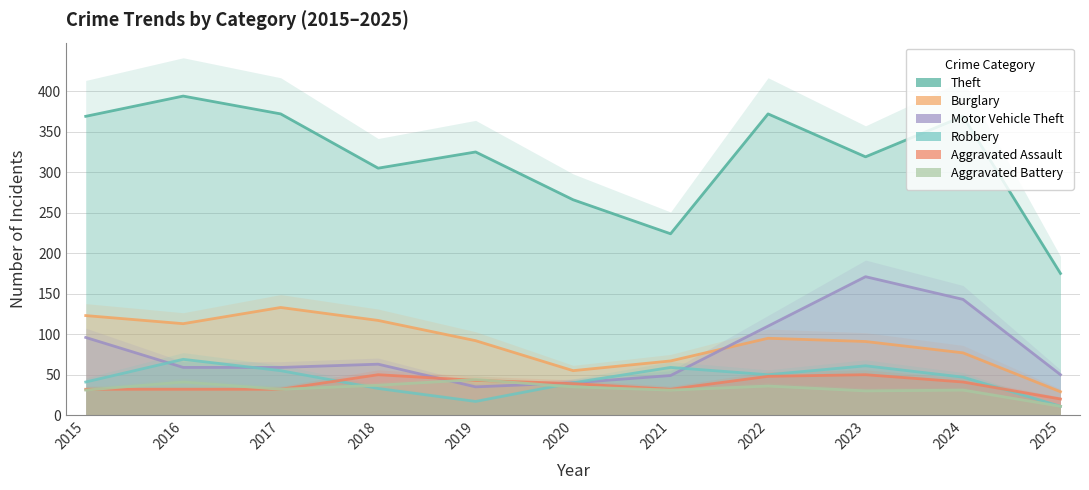

At which category is the sum across all series the highest?

2023